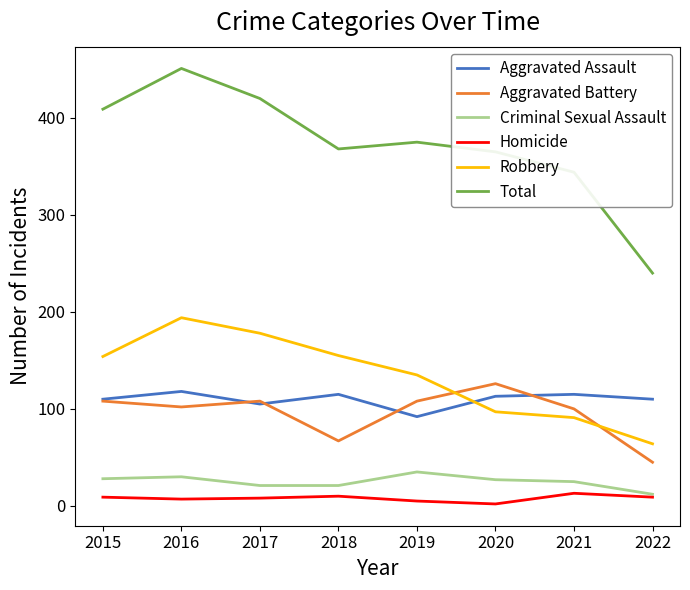

At which category is the sum across all series the highest?

2016